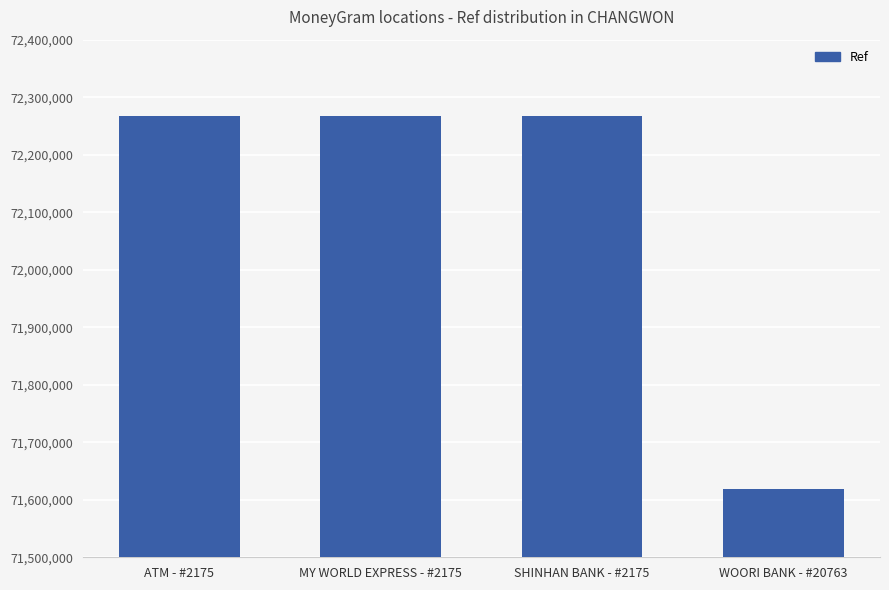

True or false: the data shows 71618214 at WOORI BANK - #20763.

True